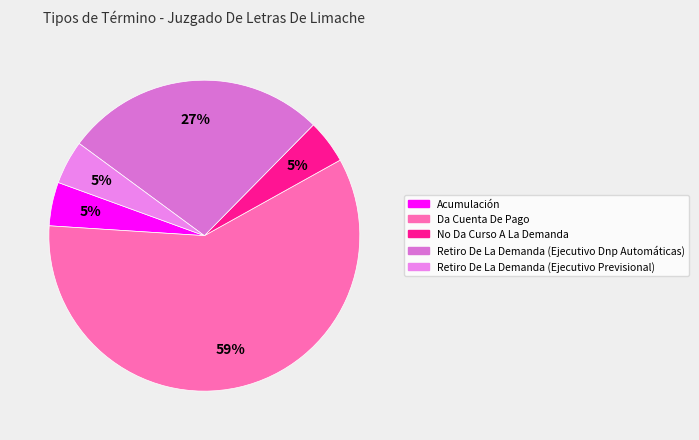

The Retiro De La Demanda (Ejecutivo Previsional) slice represents 16% of the pie. True or false?

False